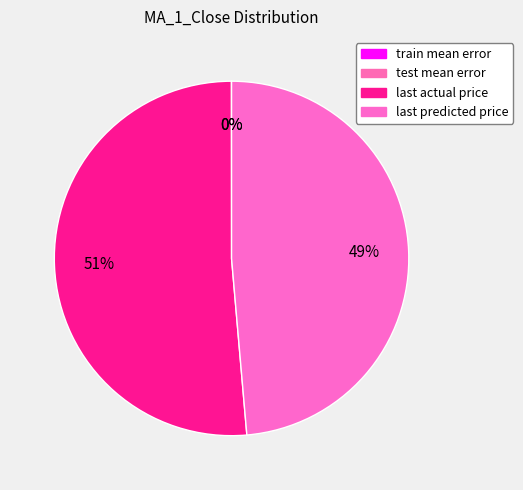

Which slice represents more than half of the pie?

last actual price